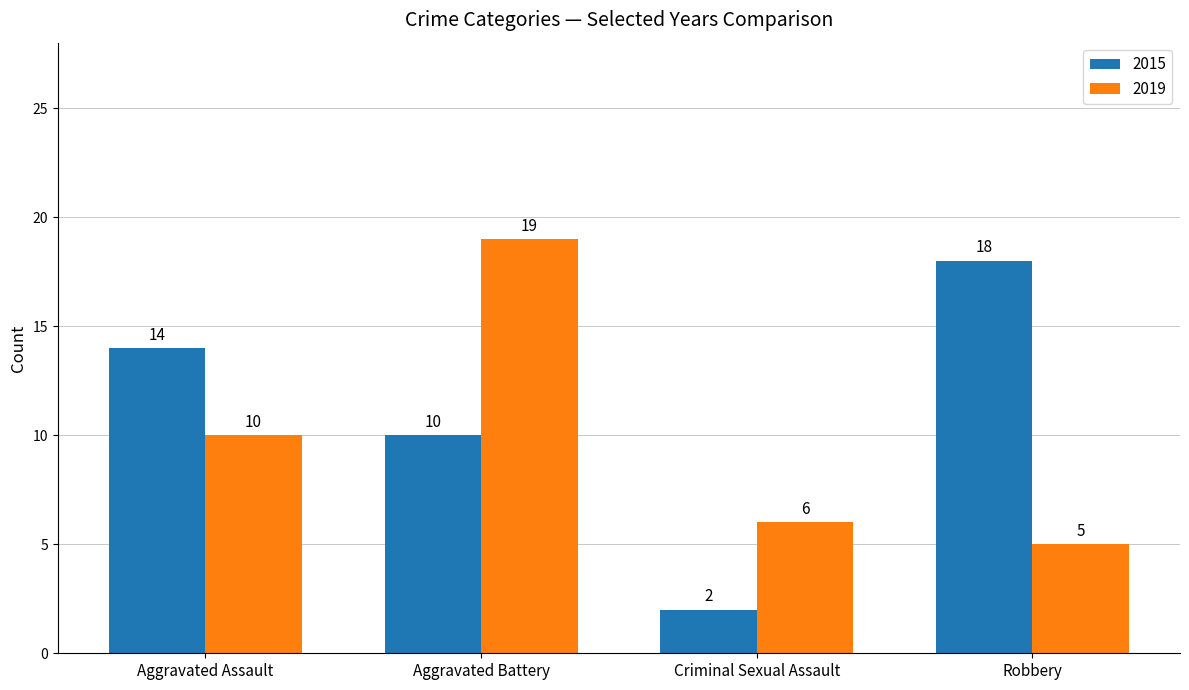

How many data points in 2019 are less than 10?

2